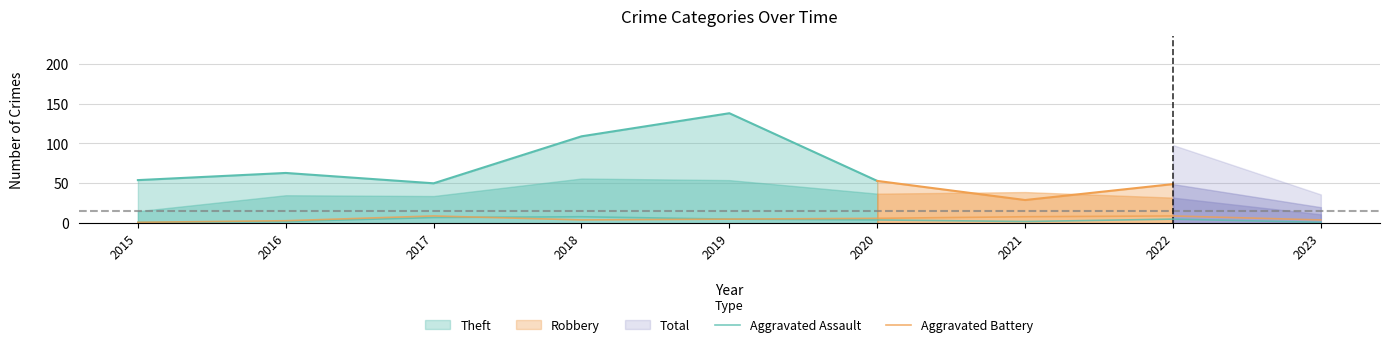

How many lines are shown in the chart?

2